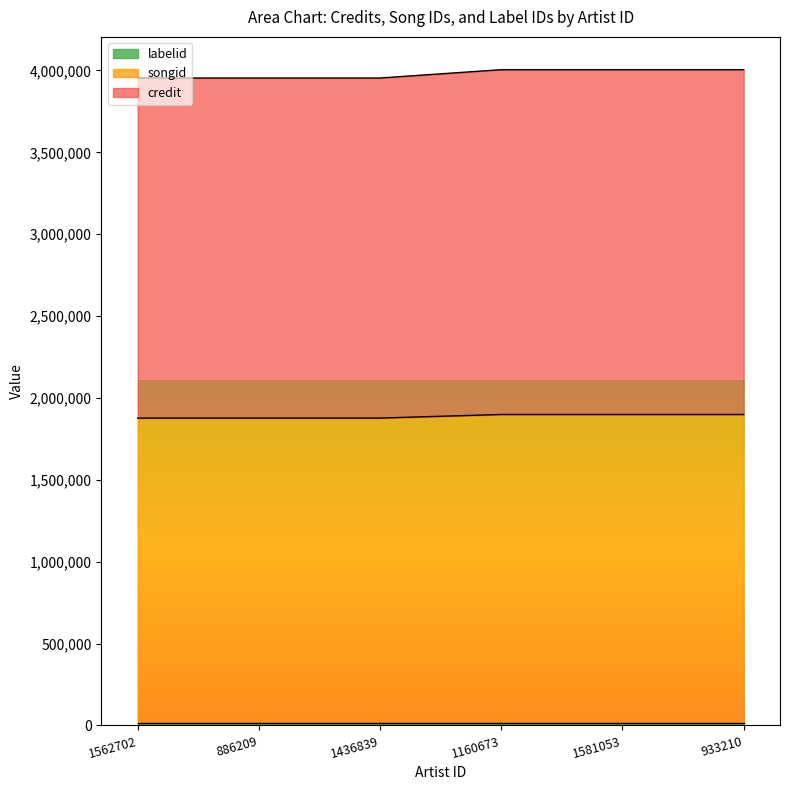

What is the difference between the songid values at 1581053 and 886209?

50850